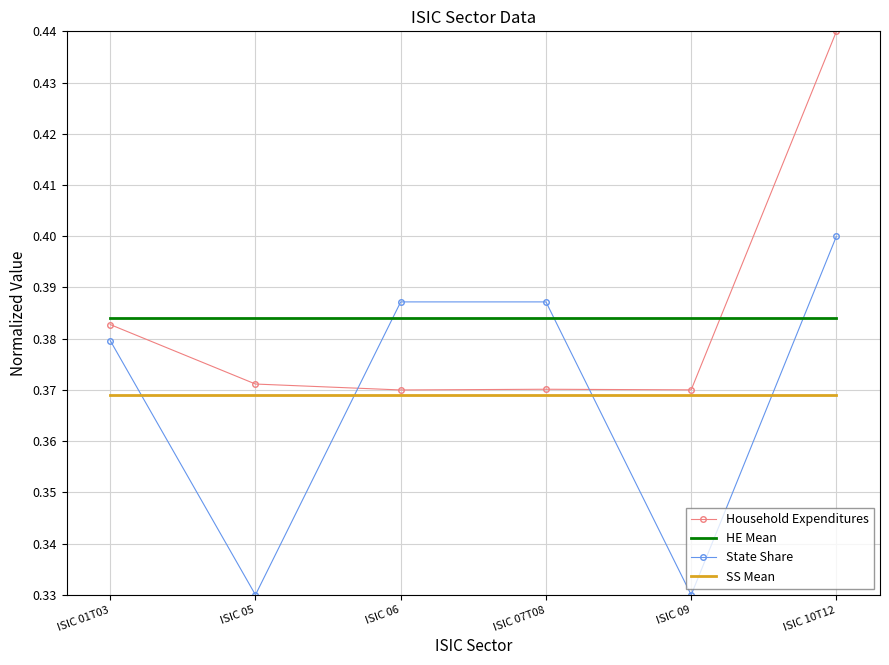

Is it true that SS Mean equals 0.4 at ISIC 05?

True